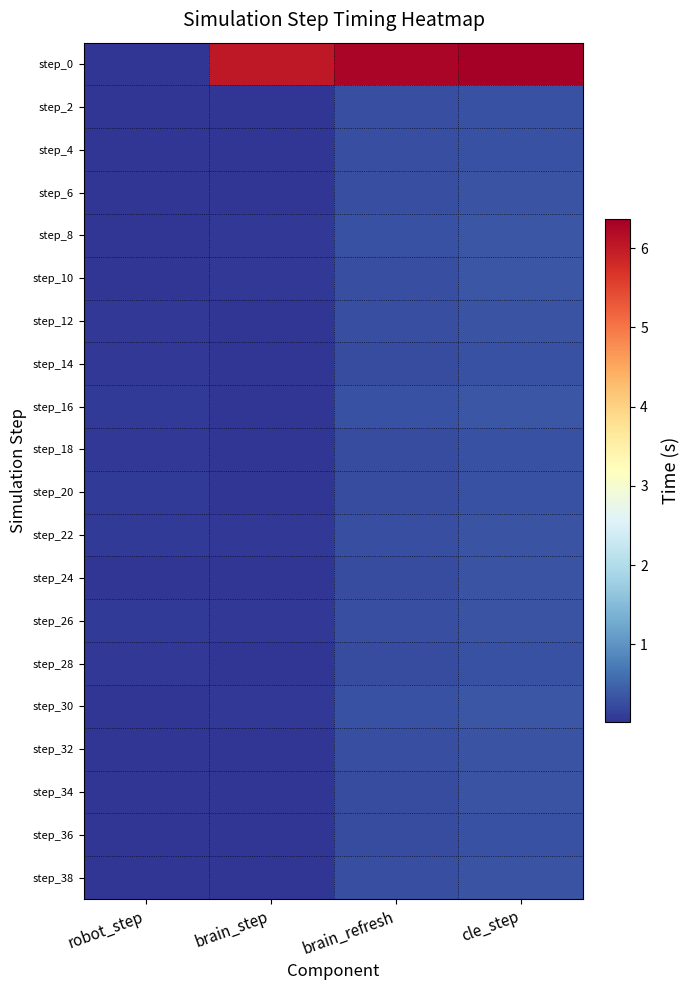

Reading left to right, list all the values displayed in this chart.

step_0: robot_step=0.0	brain_step=6.0	brain_refresh=6.3	cle_step=6.4
step_2: robot_step=0.0	brain_step=0.0	brain_refresh=0.3	cle_step=0.3
step_4: robot_step=0.0	brain_step=0.0	brain_refresh=0.3	cle_step=0.3
step_6: robot_step=0.0	brain_step=0.0	brain_refresh=0.3	cle_step=0.3
step_8: robot_step=0.0	brain_step=0.1	brain_refresh=0.3	cle_step=0.4
step_10: robot_step=0.0	brain_step=0.0	brain_refresh=0.3	cle_step=0.3
step_12: robot_step=0.0	brain_step=0.0	brain_refresh=0.3	cle_step=0.3
step_14: robot_step=0.1	brain_step=0.0	brain_refresh=0.3	cle_step=0.3
step_16: robot_step=0.1	brain_step=0.0	brain_refresh=0.3	cle_step=0.4
step_18: robot_step=0.1	brain_step=0.0	brain_refresh=0.3	cle_step=0.3
step_20: robot_step=0.1	brain_step=0.0	brain_refresh=0.3	cle_step=0.3
step_22: robot_step=0.1	brain_step=0.0	brain_refresh=0.3	cle_step=0.3
step_24: robot_step=0.0	brain_step=0.0	brain_refresh=0.3	cle_step=0.3
step_26: robot_step=0.1	brain_step=0.0	brain_refresh=0.3	cle_step=0.3
step_28: robot_step=0.0	brain_step=0.0	brain_refresh=0.3	cle_step=0.3
step_30: robot_step=0.0	brain_step=0.0	brain_refresh=0.3	cle_step=0.4
step_32: robot_step=0.0	brain_step=0.0	brain_refresh=0.3	cle_step=0.3
step_34: robot_step=0.0	brain_step=0.0	brain_refresh=0.3	cle_step=0.3
step_36: robot_step=0.0	brain_step=0.0	brain_refresh=0.3	cle_step=0.3
step_38: robot_step=0.0	brain_step=0.0	brain_refresh=0.3	cle_step=0.3